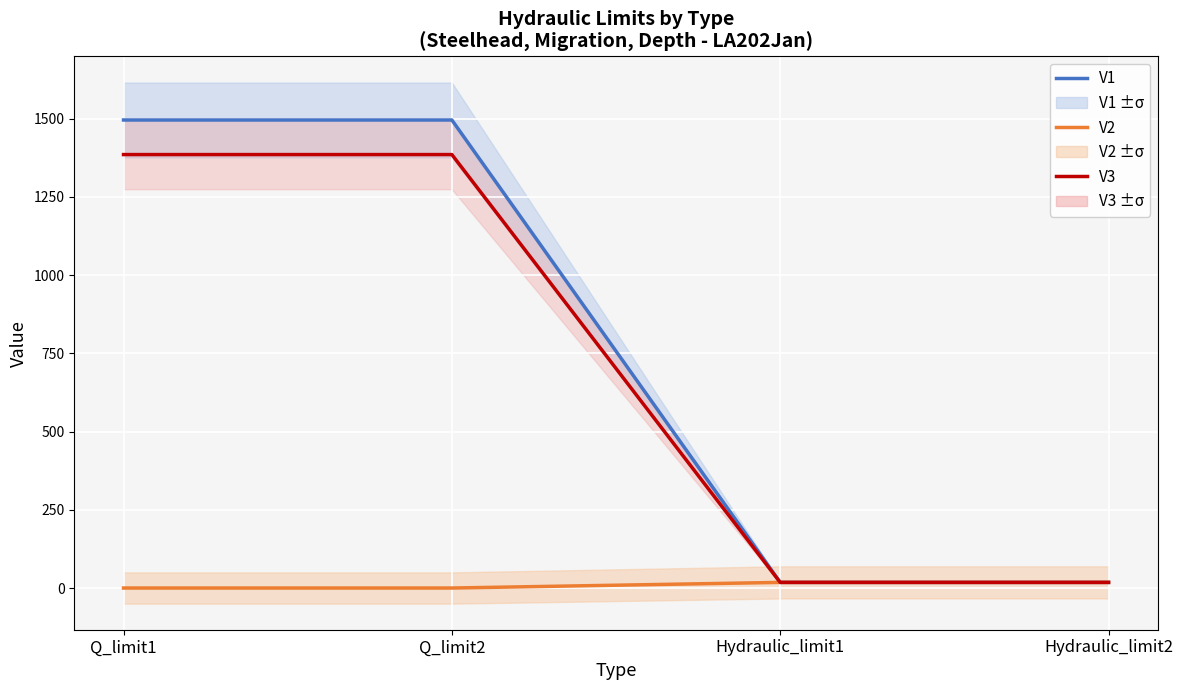

True or false: V2 and V1 intersect in this chart.

False